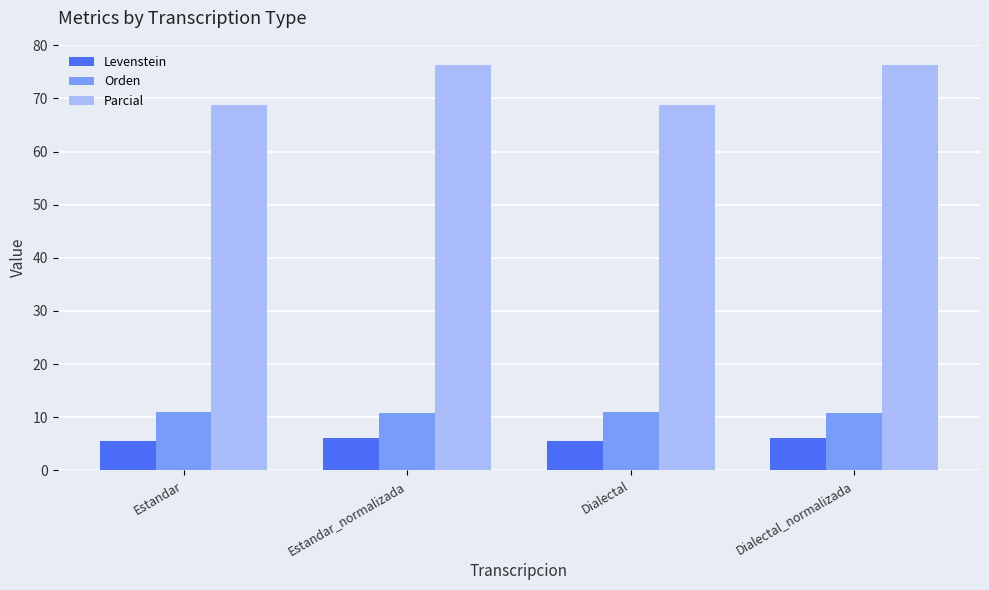

At Estandar_normalizada, list the series in order from smallest to largest.

Levenstein, Orden, Parcial